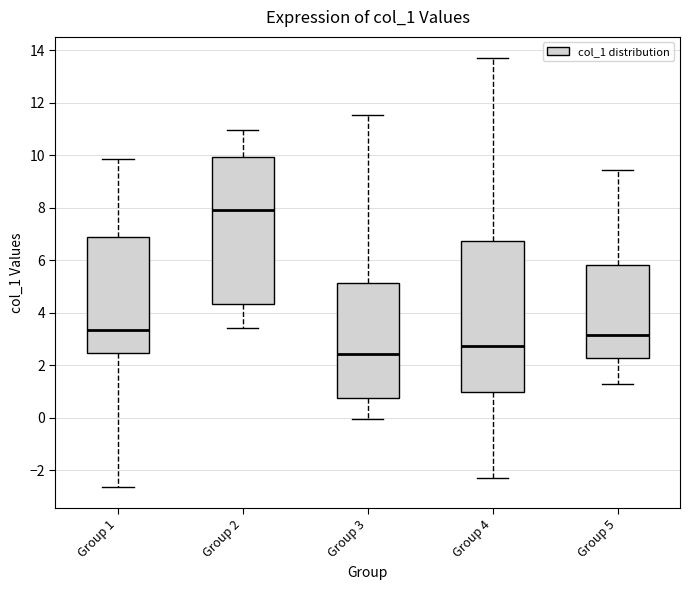

Where does the lower whisker of the box for Group 3 end on the y-axis? The values are not printed on the chart, so give them approximately, as read against the axis.

0.0